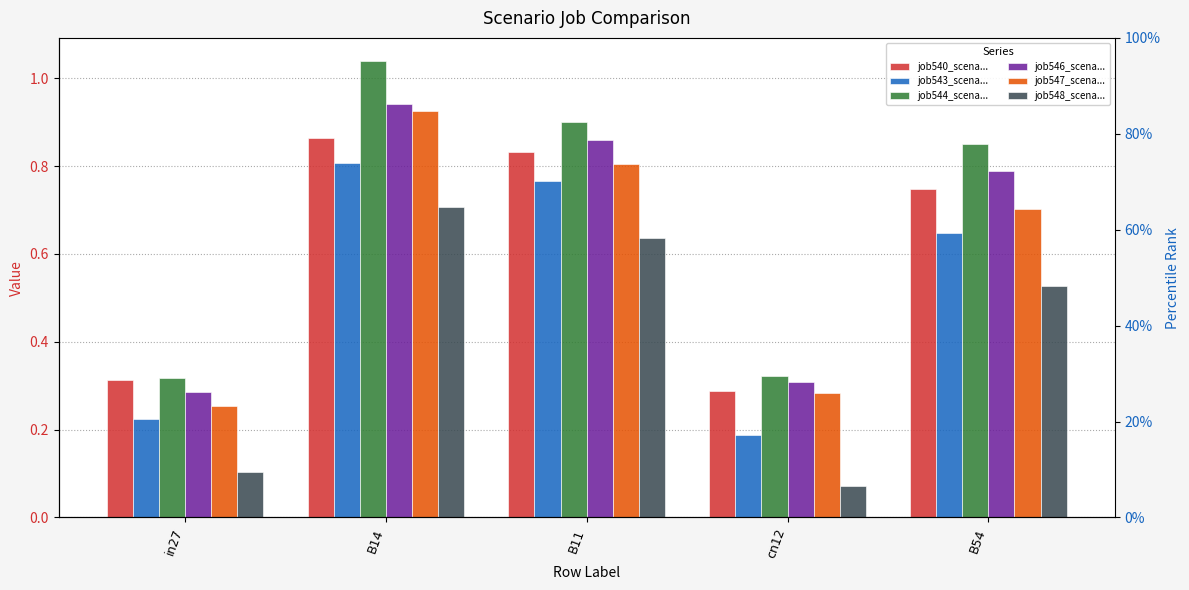

True or false: job546_scenario2_1090 has a value of 0.5 at in27.

False